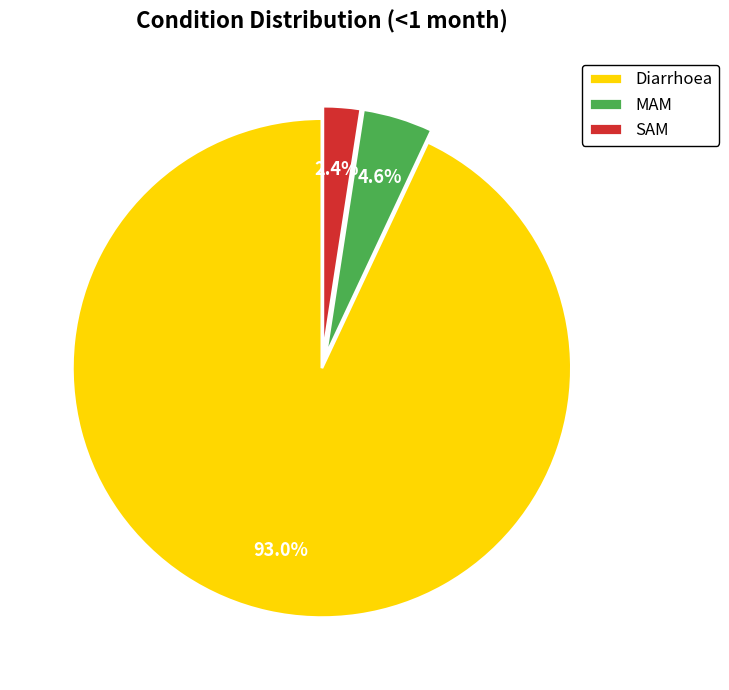

To the nearest percent, what portion does SAM represent?

2%